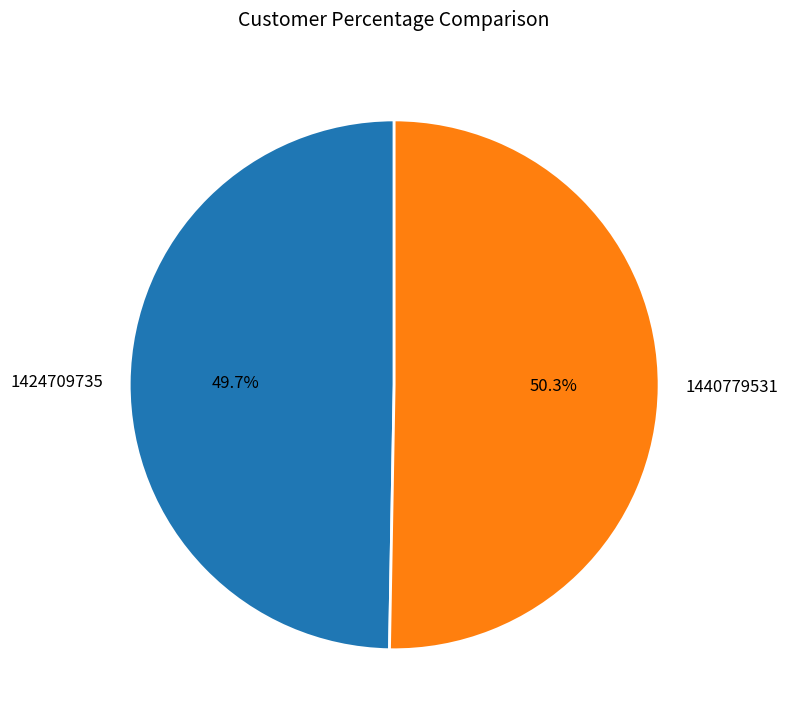

Do 1424709735 and 1440779531 together represent more than half of the pie?

Yes